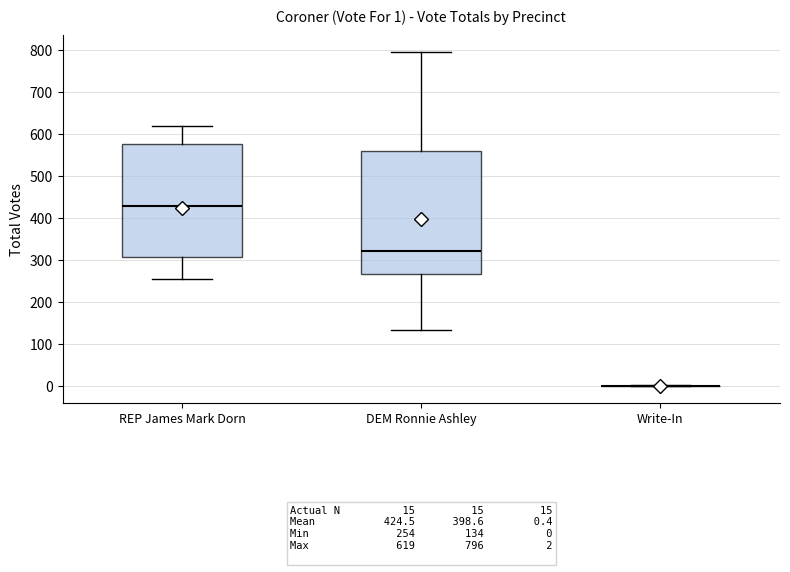

Which box is the tallest, from its lower edge to its upper edge?

DEM Ronnie Ashley